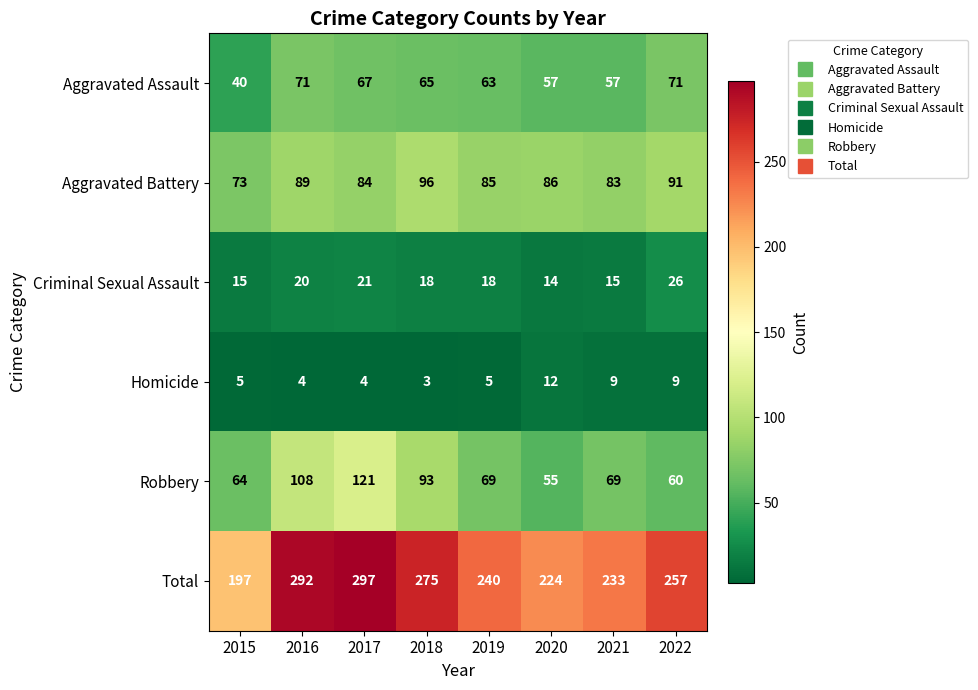

What is the sum of the Robbery values at 2022 and 2019?

129